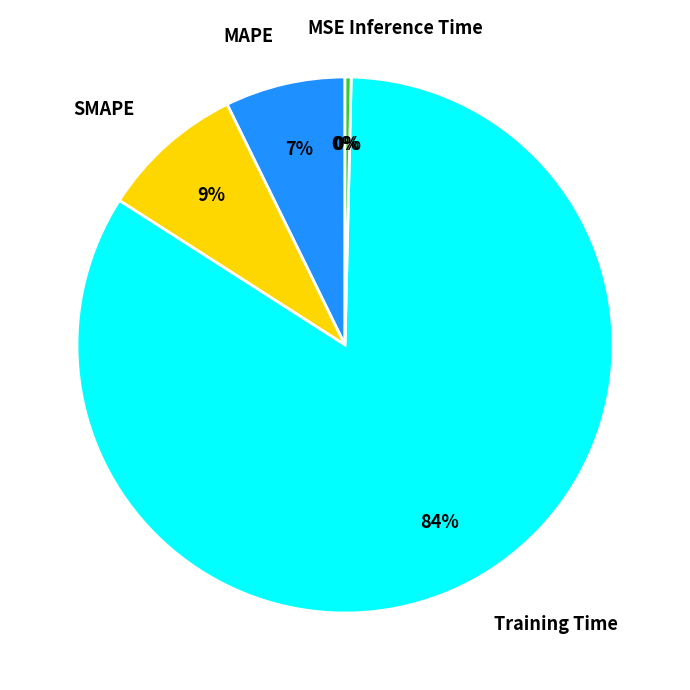

Rank the categories by value from highest to lowest.

Training Time, SMAPE, MAPE, Inference Time, MSE